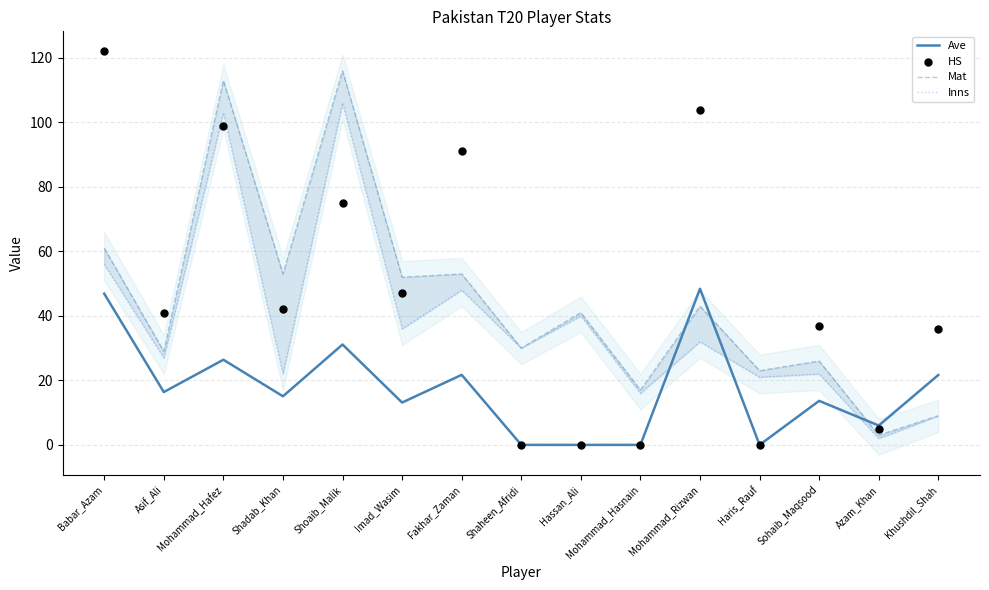

Which series has the largest total across all categories?

HS